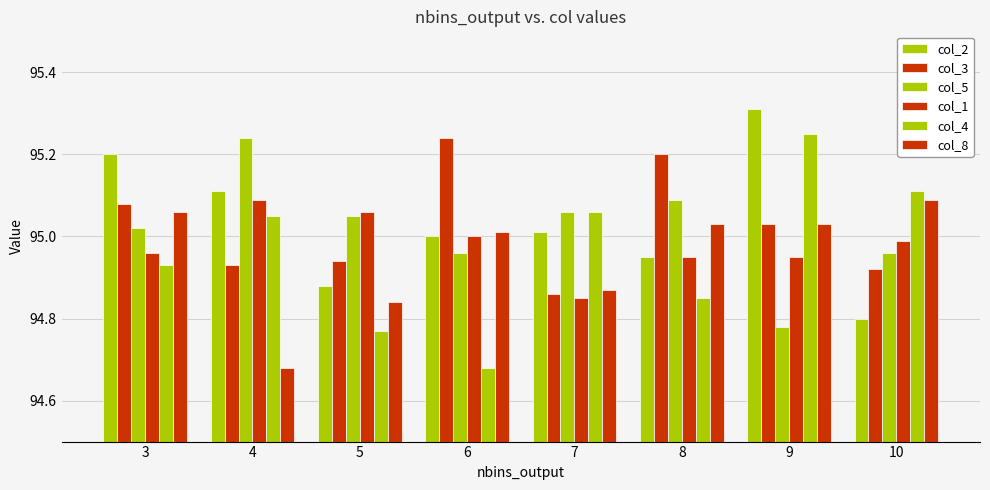

How many data points in col_3 are less than 95?

4